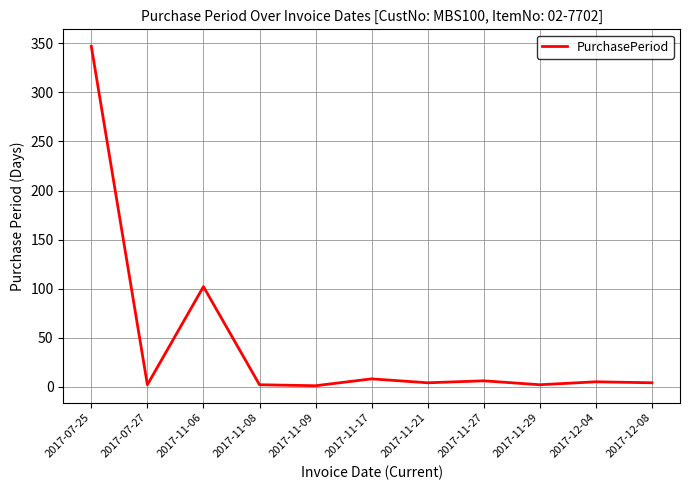

What is the maximum value shown in the chart?

347